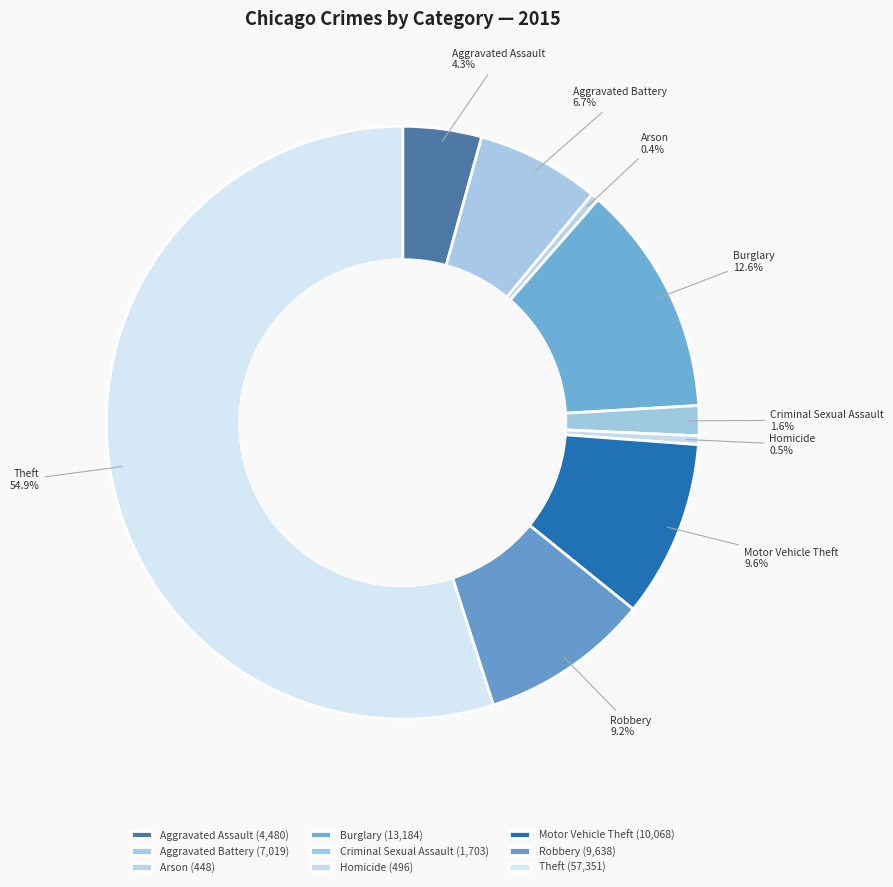

How many segments does this pie chart have?

9